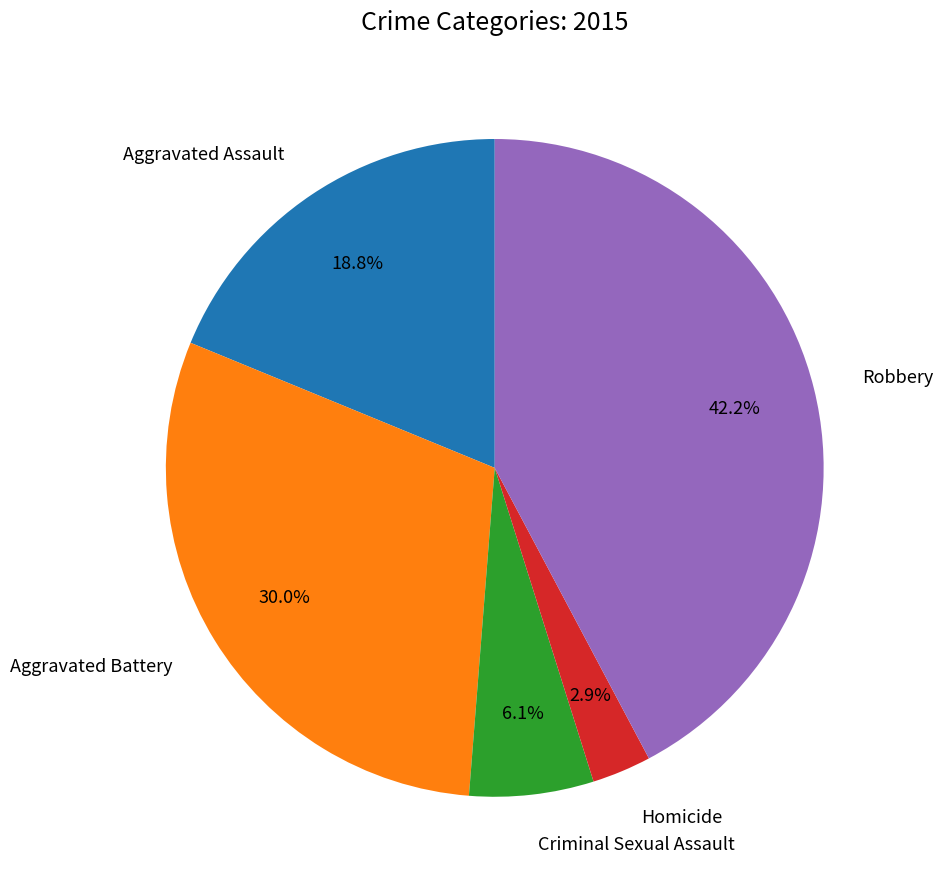

Count the number of slices in the pie.

5